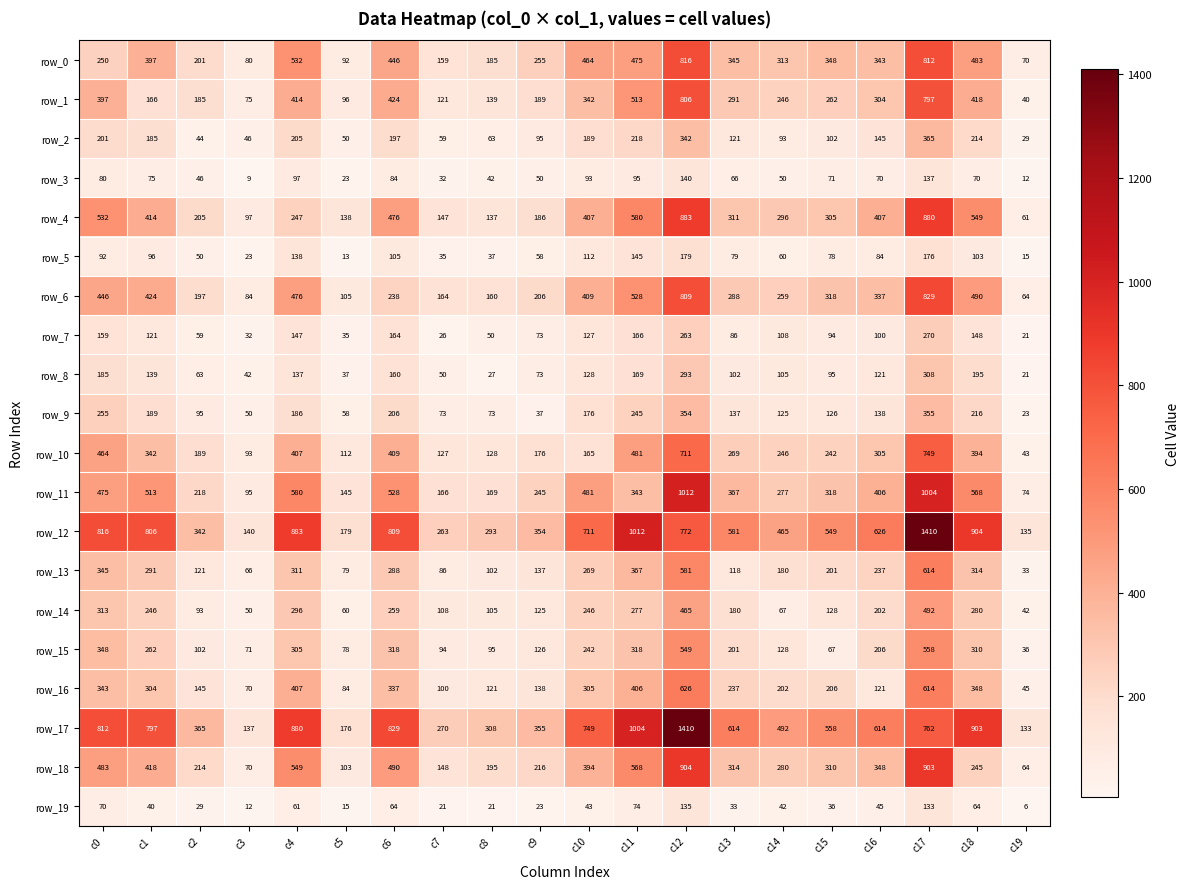

At which label does row_19 first exceed 42?

c0